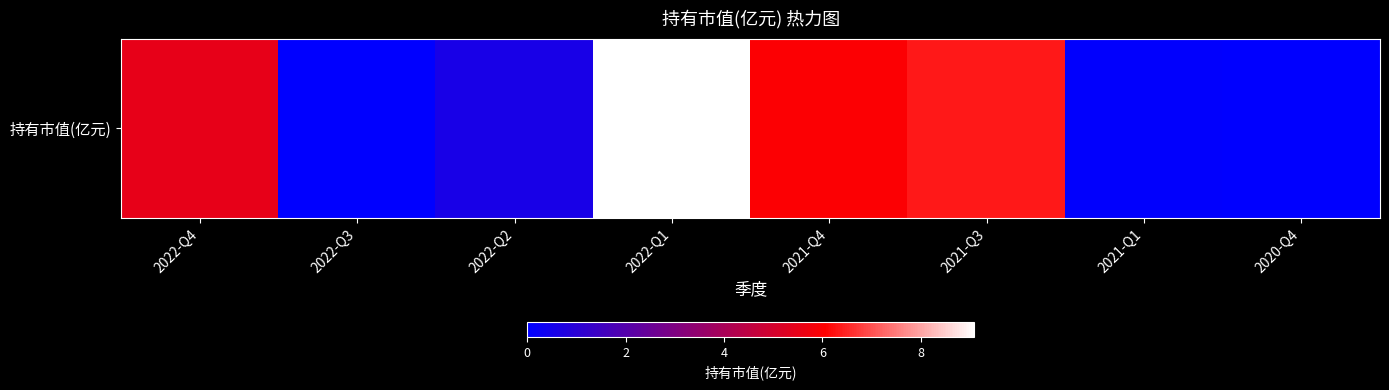

Reading right to left, transcribe all the data shown in this chart.

0.0	0.1	6.3	6.0	9.1	0.6	0.0	5.5